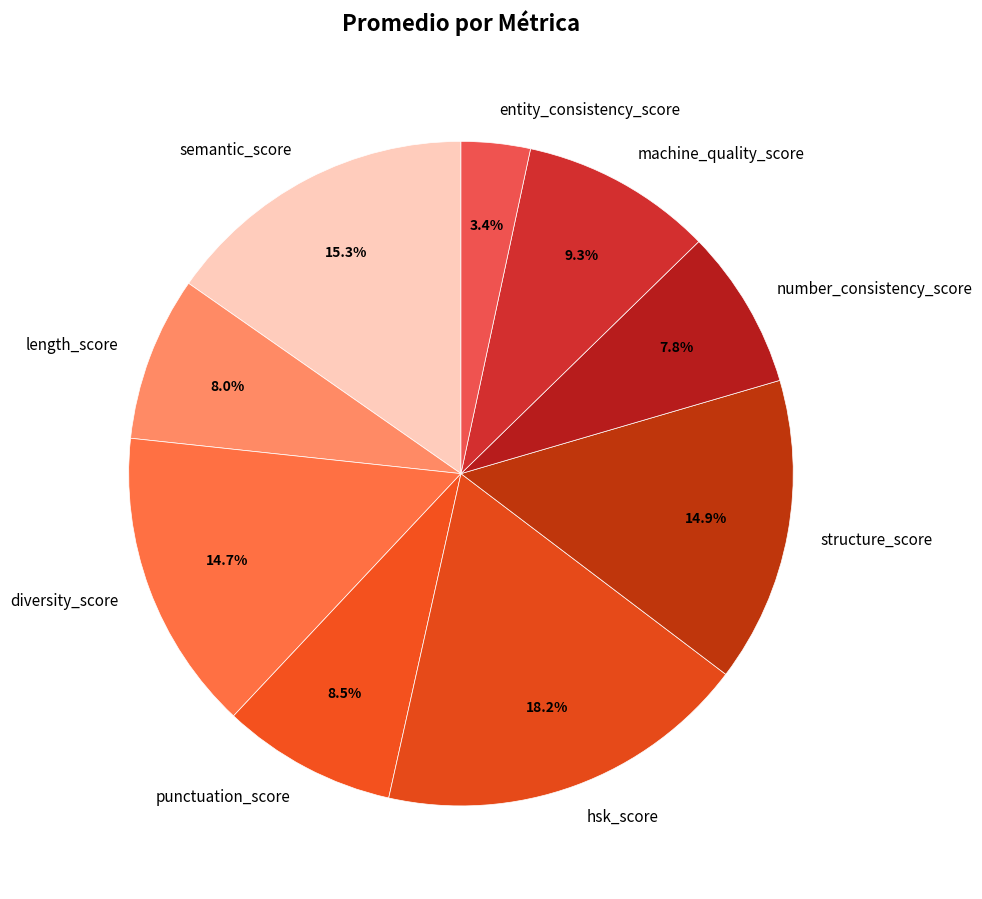

What is the ratio of the value at machine_quality_score to the value at diversity_score?

0.6